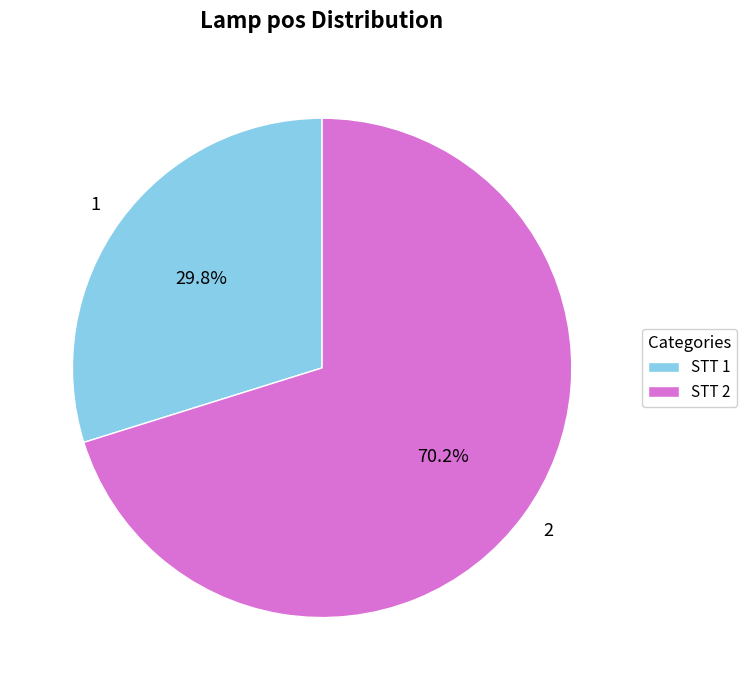

How many slices are in this pie chart?

2